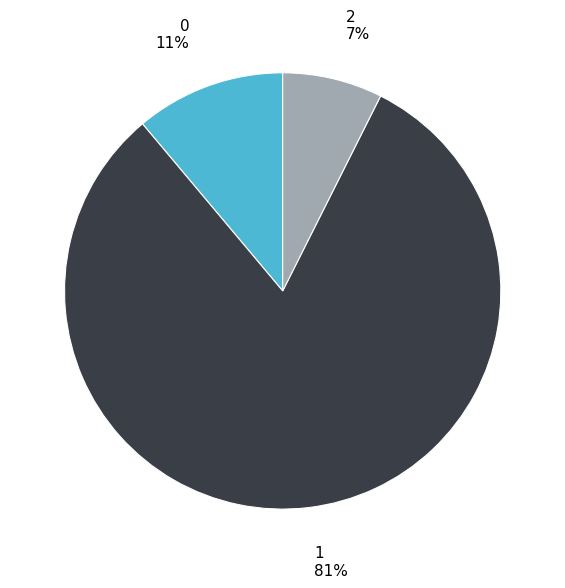

Is there any slice that represents more than half of the pie?

Yes